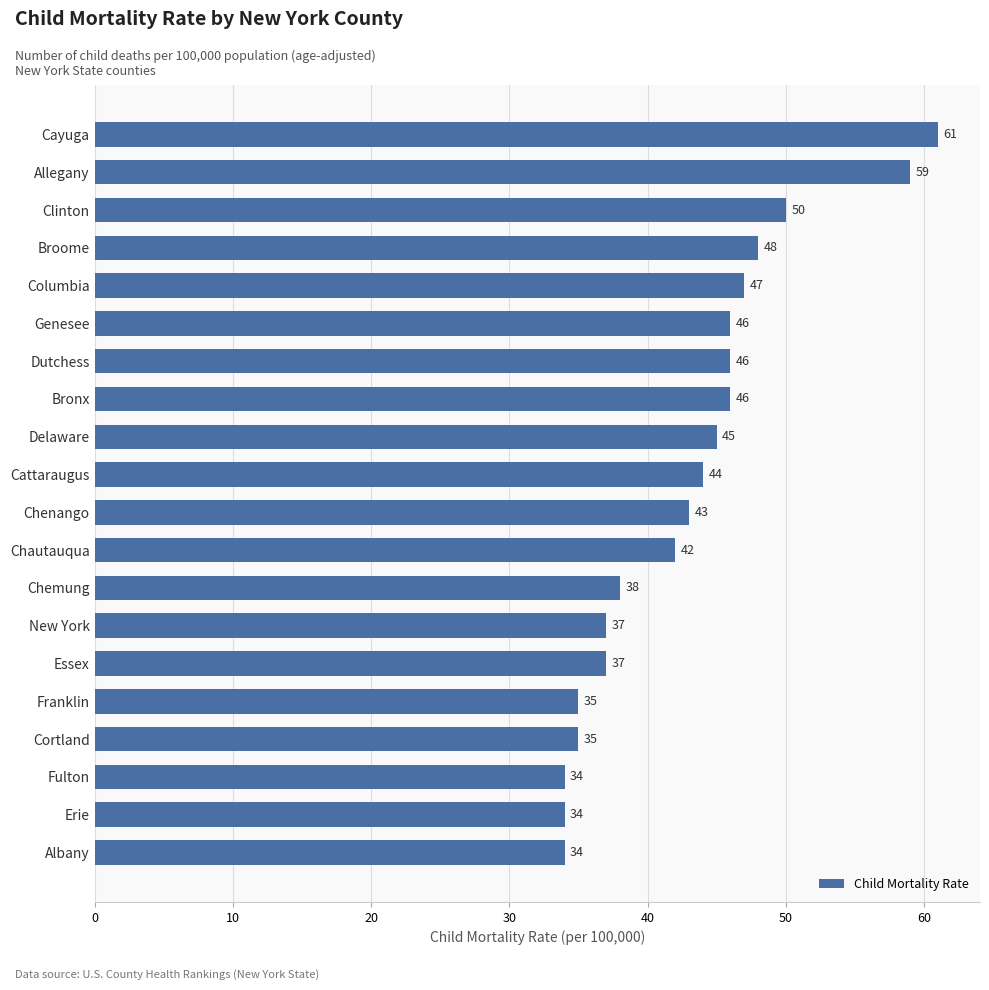

What is the change in value from Columbia to Fulton?

-13